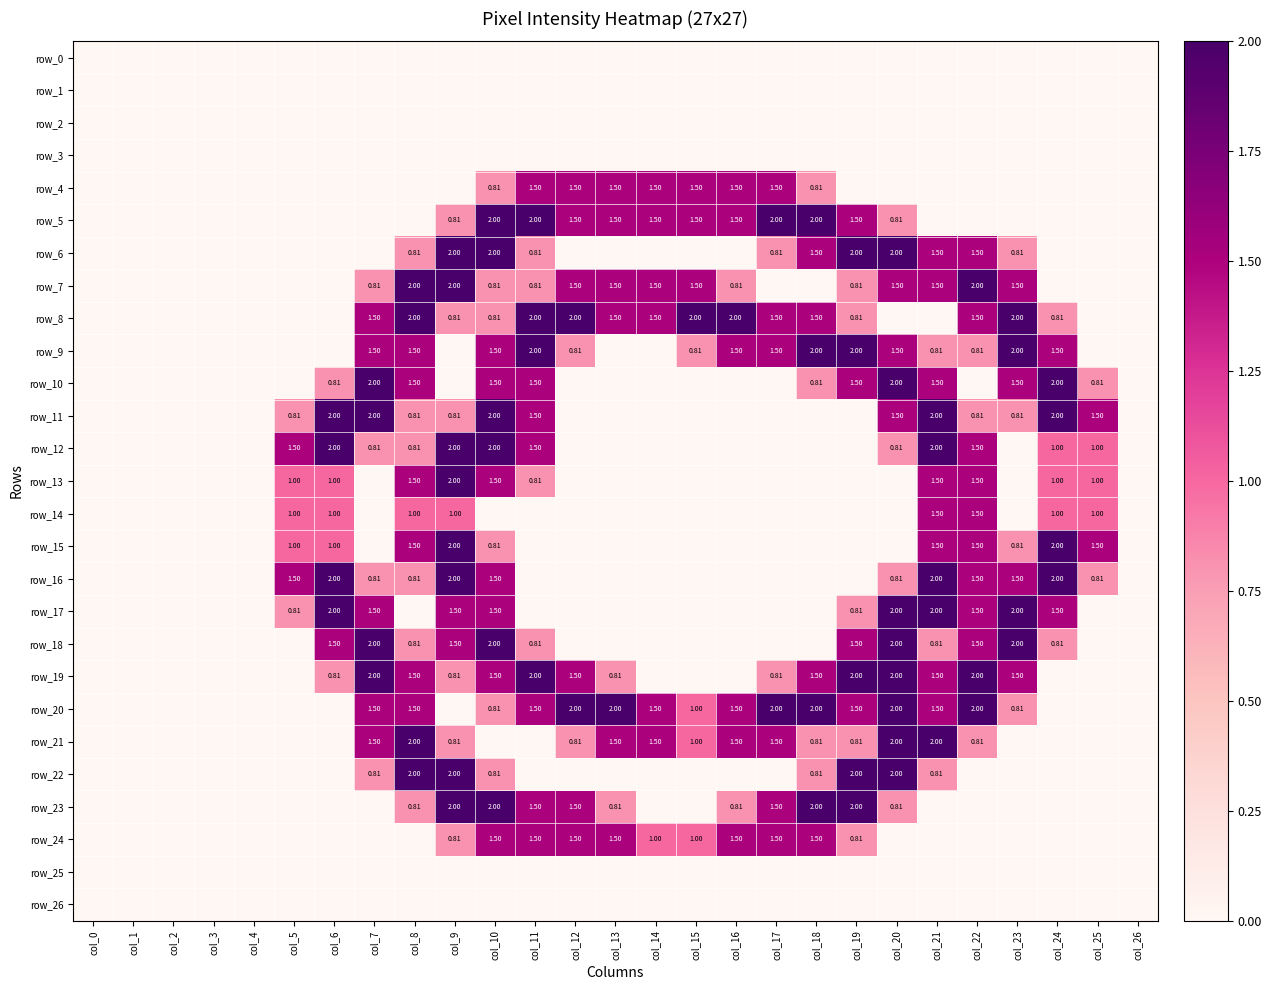

Reading right to left, what are all the values shown in this chart?

row_0: 0.0	0.0	0.0	0.0	0.0	0.0	0.0	0.0	0.0	0.0	0.0	0.0	0.0	0.0	0.0	0.0	0.0	0.0	0.0	0.0	0.0	0.0	0.0	0.0	0.0	0.0	0.0
row_1: 0.0	0.0	0.0	0.0	0.0	0.0	0.0	0.0	0.0	0.0	0.0	0.0	0.0	0.0	0.0	0.0	0.0	0.0	0.0	0.0	0.0	0.0	0.0	0.0	0.0	0.0	0.0
row_2: 0.0	0.0	0.0	0.0	0.0	0.0	0.0	0.0	0.0	0.0	0.0	0.0	0.0	0.0	0.0	0.0	0.0	0.0	0.0	0.0	0.0	0.0	0.0	0.0	0.0	0.0	0.0
row_3: 0.0	0.0	0.0	0.0	0.0	0.0	0.0	0.0	0.0	0.0	0.0	0.0	0.0	0.0	0.0	0.0	0.0	0.0	0.0	0.0	0.0	0.0	0.0	0.0	0.0	0.0	0.0
row_4: 0.0	0.0	0.0	0.0	0.0	0.0	0.0	0.0	0.8	1.5	1.5	1.5	1.5	1.5	1.5	1.5	0.8	0.0	0.0	0.0	0.0	0.0	0.0	0.0	0.0	0.0	0.0
row_5: 0.0	0.0	0.0	0.0	0.0	0.0	0.8	1.5	2.0	2.0	1.5	1.5	1.5	1.5	1.5	2.0	2.0	0.8	0.0	0.0	0.0	0.0	0.0	0.0	0.0	0.0	0.0
row_6: 0.0	0.0	0.0	0.8	1.5	1.5	2.0	2.0	1.5	0.8	0.0	0.0	0.0	0.0	0.0	0.8	2.0	2.0	0.8	0.0	0.0	0.0	0.0	0.0	0.0	0.0	0.0
row_7: 0.0	0.0	0.0	1.5	2.0	1.5	1.5	0.8	0.0	0.0	0.8	1.5	1.5	1.5	1.5	0.8	0.8	2.0	2.0	0.8	0.0	0.0	0.0	0.0	0.0	0.0	0.0
row_8: 0.0	0.0	0.8	2.0	1.5	0.0	0.0	0.8	1.5	1.5	2.0	2.0	1.5	1.5	2.0	2.0	0.8	0.8	2.0	1.5	0.0	0.0	0.0	0.0	0.0	0.0	0.0
row_9: 0.0	0.0	1.5	2.0	0.8	0.8	1.5	2.0	2.0	1.5	1.5	0.8	0.0	0.0	0.8	2.0	1.5	0.0	1.5	1.5	0.0	0.0	0.0	0.0	0.0	0.0	0.0
row_10: 0.0	0.8	2.0	1.5	0.0	1.5	2.0	1.5	0.8	0.0	0.0	0.0	0.0	0.0	0.0	1.5	1.5	0.0	1.5	2.0	0.8	0.0	0.0	0.0	0.0	0.0	0.0
row_11: 0.0	1.5	2.0	0.8	0.8	2.0	1.5	0.0	0.0	0.0	0.0	0.0	0.0	0.0	0.0	1.5	2.0	0.8	0.8	2.0	2.0	0.8	0.0	0.0	0.0	0.0	0.0
row_12: 0.0	1.0	1.0	0.0	1.5	2.0	0.8	0.0	0.0	0.0	0.0	0.0	0.0	0.0	0.0	1.5	2.0	2.0	0.8	0.8	2.0	1.5	0.0	0.0	0.0	0.0	0.0
row_13: 0.0	1.0	1.0	0.0	1.5	1.5	0.0	0.0	0.0	0.0	0.0	0.0	0.0	0.0	0.0	0.8	1.5	2.0	1.5	0.0	1.0	1.0	0.0	0.0	0.0	0.0	0.0
row_14: 0.0	1.0	1.0	0.0	1.5	1.5	0.0	0.0	0.0	0.0	0.0	0.0	0.0	0.0	0.0	0.0	0.0	1.0	1.0	0.0	1.0	1.0	0.0	0.0	0.0	0.0	0.0
row_15: 0.0	1.5	2.0	0.8	1.5	1.5	0.0	0.0	0.0	0.0	0.0	0.0	0.0	0.0	0.0	0.0	0.8	2.0	1.5	0.0	1.0	1.0	0.0	0.0	0.0	0.0	0.0
row_16: 0.0	0.8	2.0	1.5	1.5	2.0	0.8	0.0	0.0	0.0	0.0	0.0	0.0	0.0	0.0	0.0	1.5	2.0	0.8	0.8	2.0	1.5	0.0	0.0	0.0	0.0	0.0
row_17: 0.0	0.0	1.5	2.0	1.5	2.0	2.0	0.8	0.0	0.0	0.0	0.0	0.0	0.0	0.0	0.0	1.5	1.5	0.0	1.5	2.0	0.8	0.0	0.0	0.0	0.0	0.0
row_18: 0.0	0.0	0.8	2.0	1.5	0.8	2.0	1.5	0.0	0.0	0.0	0.0	0.0	0.0	0.0	0.8	2.0	1.5	0.8	2.0	1.5	0.0	0.0	0.0	0.0	0.0	0.0
row_19: 0.0	0.0	0.0	1.5	2.0	1.5	2.0	2.0	1.5	0.8	0.0	0.0	0.0	0.8	1.5	2.0	1.5	0.8	1.5	2.0	0.8	0.0	0.0	0.0	0.0	0.0	0.0
row_20: 0.0	0.0	0.0	0.8	2.0	1.5	2.0	1.5	2.0	2.0	1.5	1.0	1.5	2.0	2.0	1.5	0.8	0.0	1.5	1.5	0.0	0.0	0.0	0.0	0.0	0.0	0.0
row_21: 0.0	0.0	0.0	0.0	0.8	2.0	2.0	0.8	0.8	1.5	1.5	1.0	1.5	1.5	0.8	0.0	0.0	0.8	2.0	1.5	0.0	0.0	0.0	0.0	0.0	0.0	0.0
row_22: 0.0	0.0	0.0	0.0	0.0	0.8	2.0	2.0	0.8	0.0	0.0	0.0	0.0	0.0	0.0	0.0	0.8	2.0	2.0	0.8	0.0	0.0	0.0	0.0	0.0	0.0	0.0
row_23: 0.0	0.0	0.0	0.0	0.0	0.0	0.8	2.0	2.0	1.5	0.8	0.0	0.0	0.8	1.5	1.5	2.0	2.0	0.8	0.0	0.0	0.0	0.0	0.0	0.0	0.0	0.0
row_24: 0.0	0.0	0.0	0.0	0.0	0.0	0.0	0.8	1.5	1.5	1.5	1.0	1.0	1.5	1.5	1.5	1.5	0.8	0.0	0.0	0.0	0.0	0.0	0.0	0.0	0.0	0.0
row_25: 0.0	0.0	0.0	0.0	0.0	0.0	0.0	0.0	0.0	0.0	0.0	0.0	0.0	0.0	0.0	0.0	0.0	0.0	0.0	0.0	0.0	0.0	0.0	0.0	0.0	0.0	0.0
row_26: 0.0	0.0	0.0	0.0	0.0	0.0	0.0	0.0	0.0	0.0	0.0	0.0	0.0	0.0	0.0	0.0	0.0	0.0	0.0	0.0	0.0	0.0	0.0	0.0	0.0	0.0	0.0